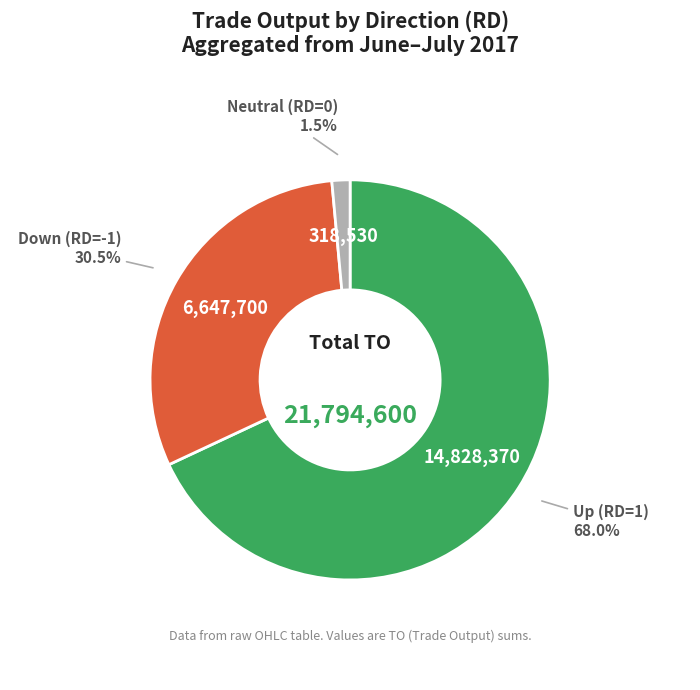

Is there any slice that represents more than half of the pie?

Yes